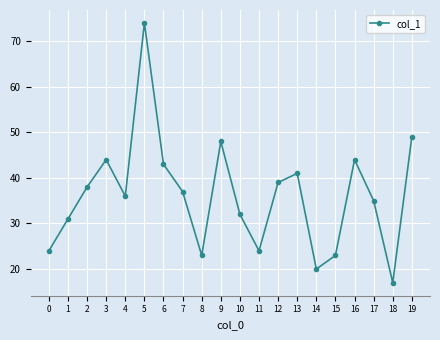

True or false: the data has more than 1 interior local peaks.

True